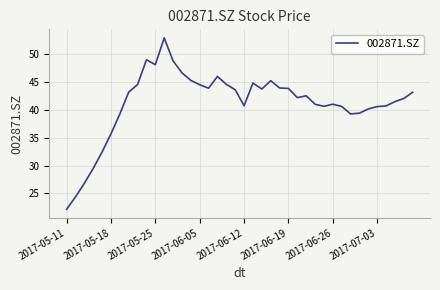

What is the minimum value shown in the chart?

22.2